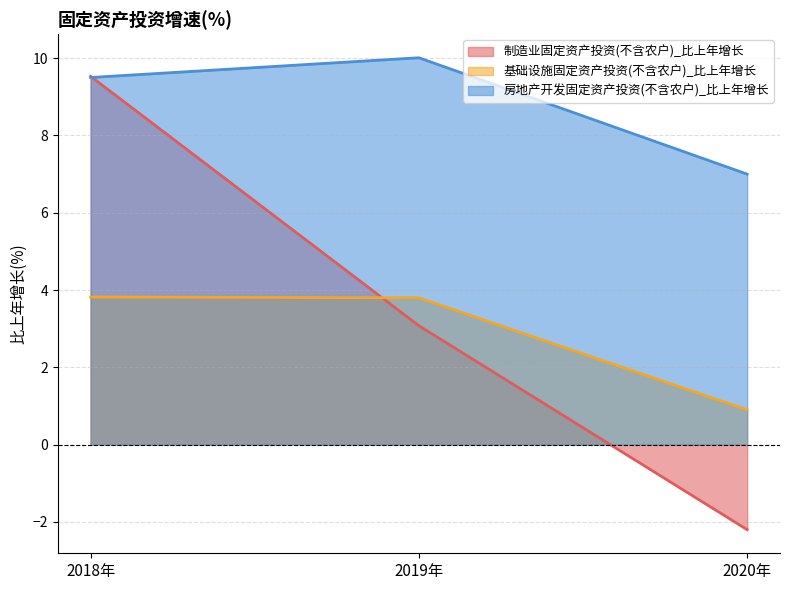

The value of 基础设施固定资产投资(不含农户)_比上年增长 at 2019年 is 1.6. True or false?

False